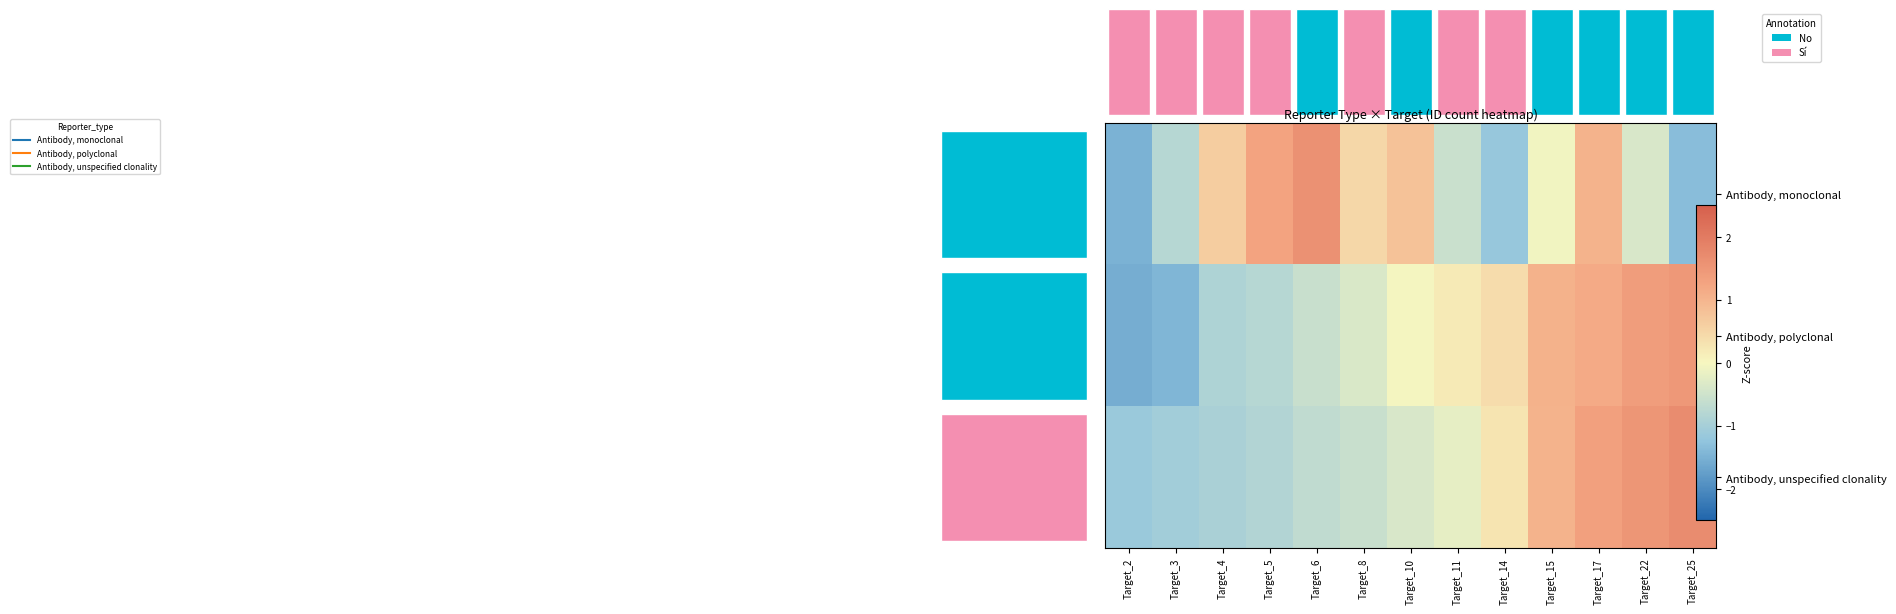

Rank the series at Target_14 from lowest to highest value.

Antibody, monoclonal, Antibody, unspecified clonality, Antibody, polyclonal